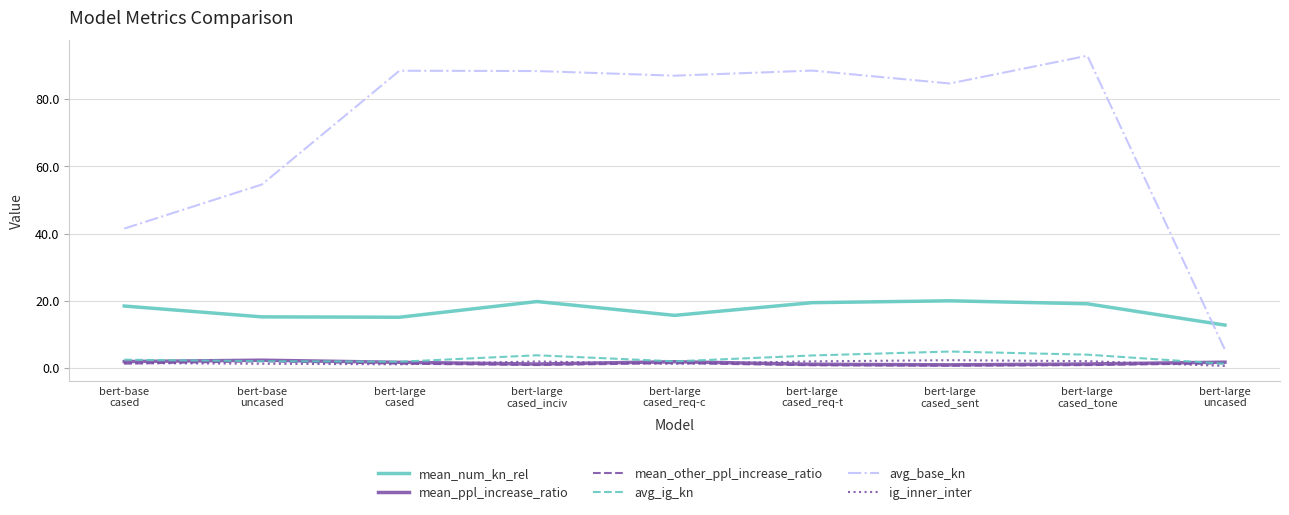

What is the difference between the maximum and second lowest values in the mean_num_kn_rel series?

4.9